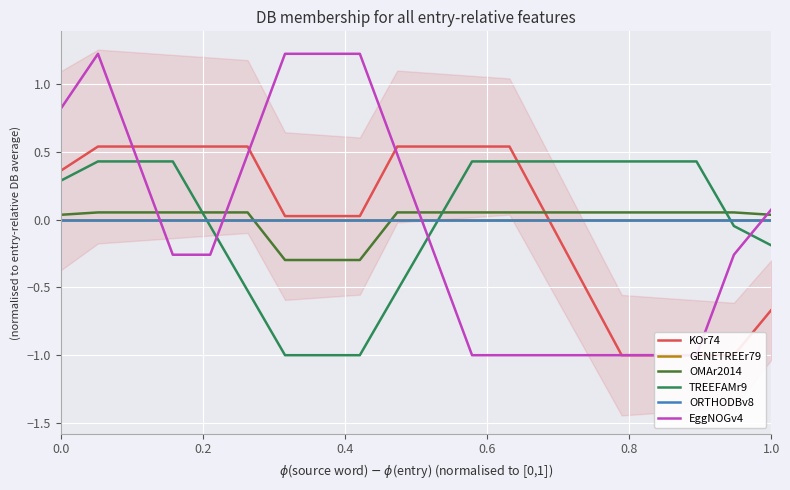

True or false: TREEFAMr9 has more than 1 points higher than both neighbors.

False